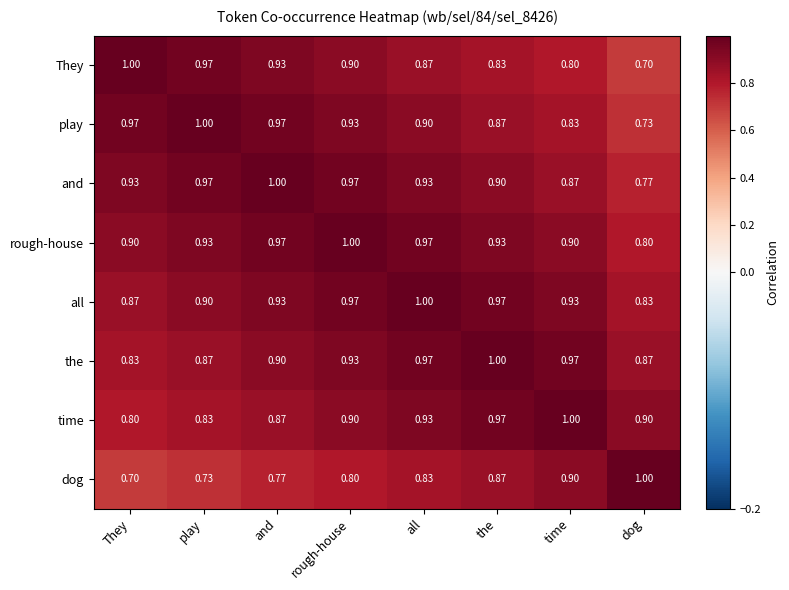

Rank the categories by dog value from highest to lowest.

dog, time, the, all, rough-house, and, play, They